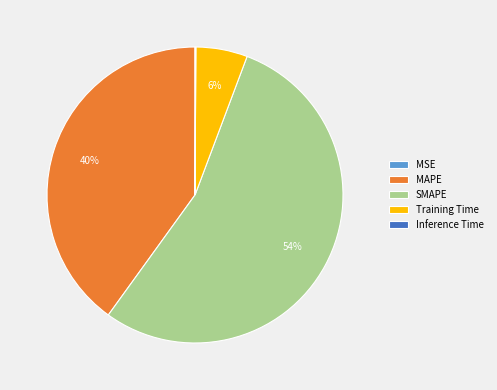

What is the largest slice in the pie chart?

SMAPE